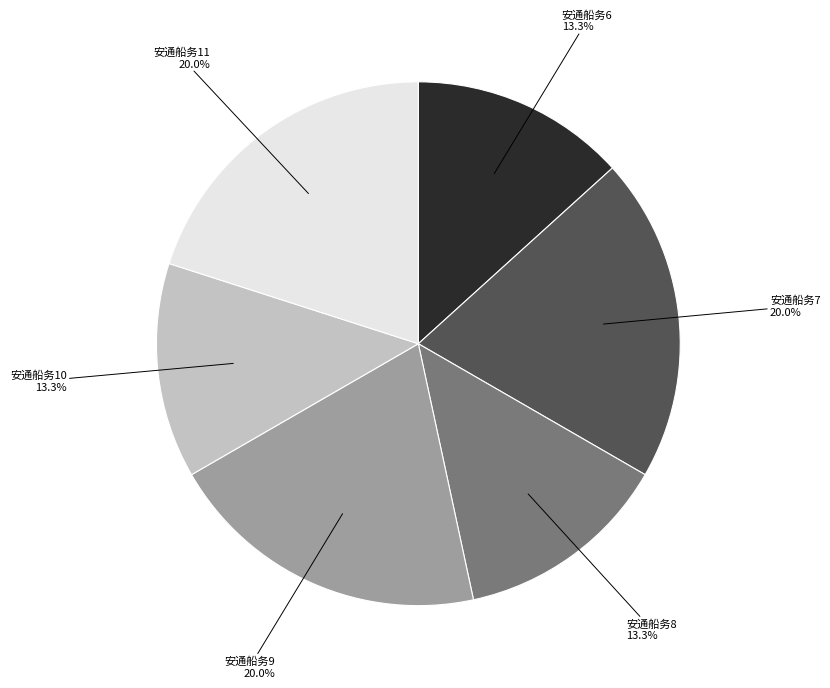

Does any single category account for the majority?

No